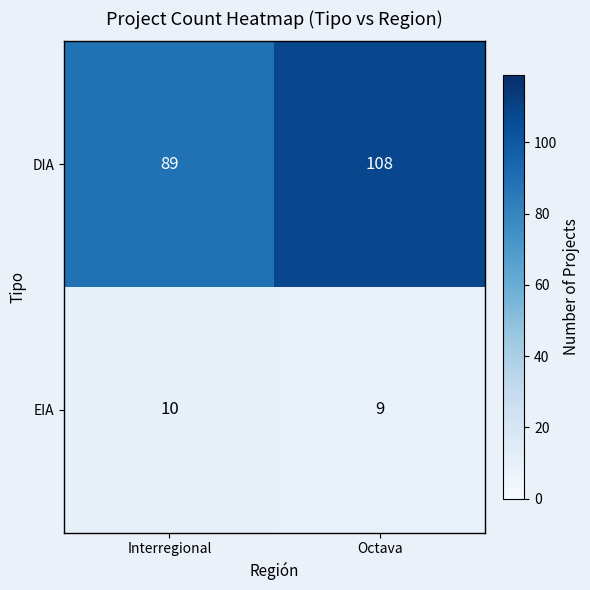

Which series has the largest total across all categories?

DIA